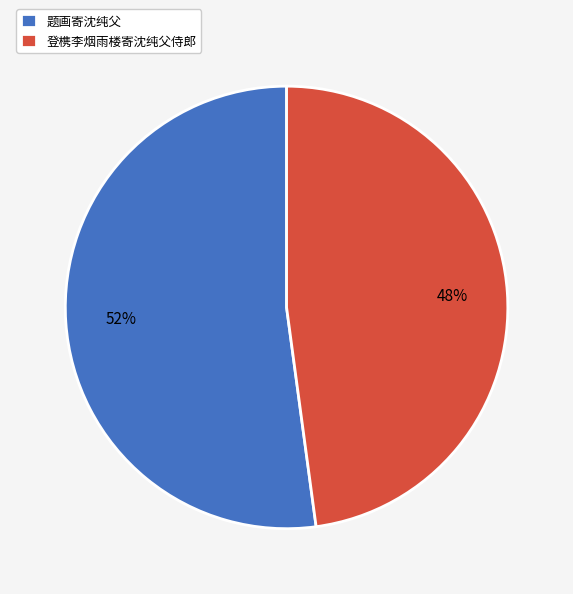

Is the sum of 登槜李烟雨楼寄沈纯父侍郎 and 题画寄沈纯父 greater than half?

Yes